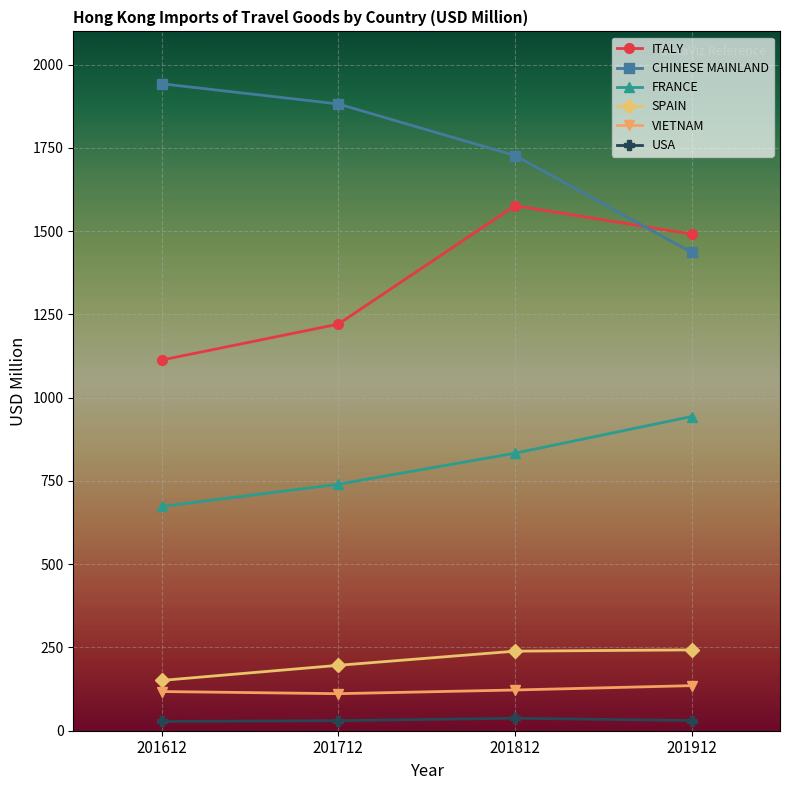

Which series changed the most between 201612 and 201712?

ITALY